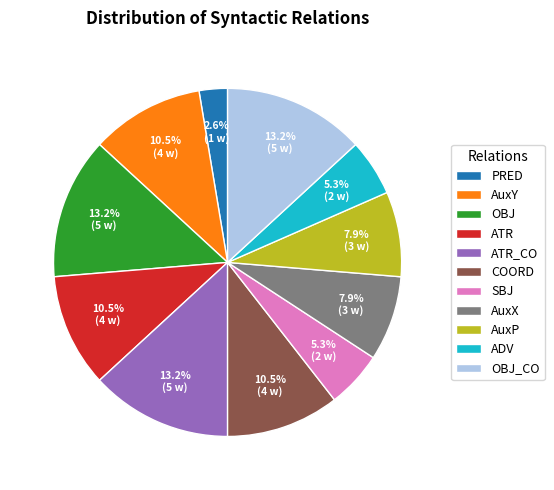

Which has a higher value, PRED or SBJ?

SBJ